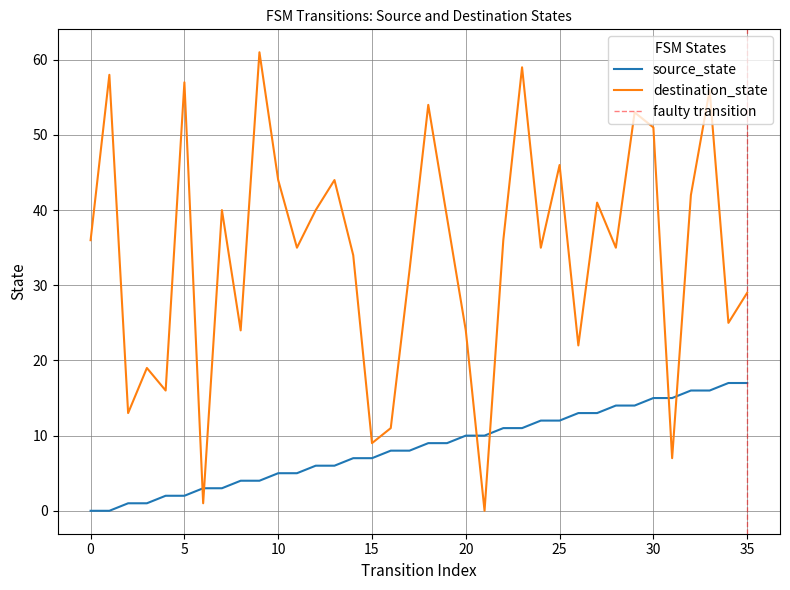

What is the difference between the source_state values at 12 and 14?

1